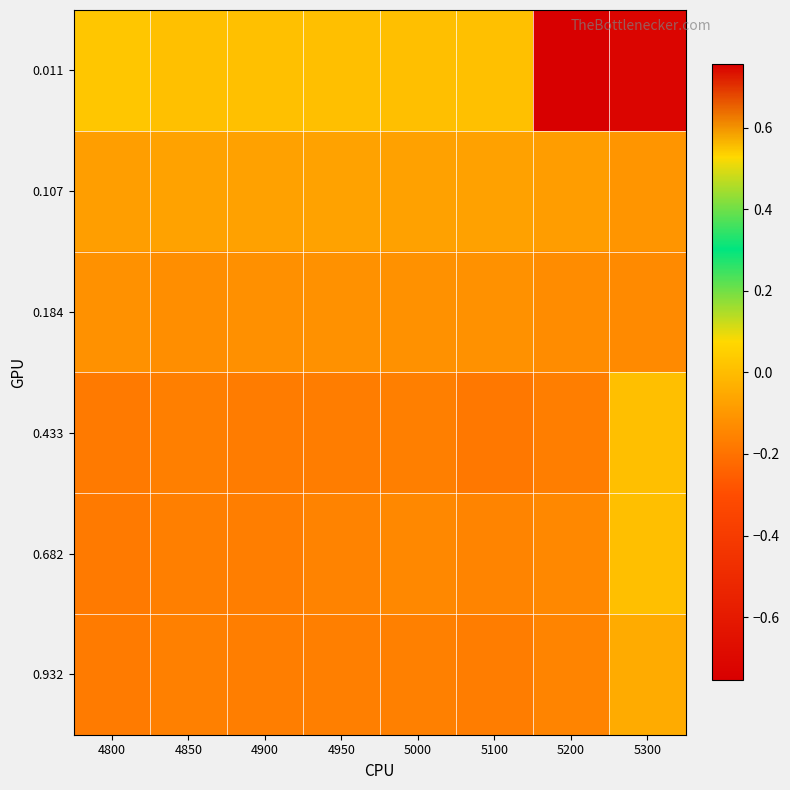

Reading left to right, transcribe all the data shown in this chart.

0.011: 4800=0.0	4850=0.0	4900=0.0	4950=0.0	5000=0.0	5100=0.0	5200=-0.8	5300=-0.7
0.107: 4800=-0.1	4850=-0.1	4900=-0.1	4950=-0.1	5000=-0.1	5100=-0.1	5200=-0.1	5300=-0.1
0.184: 4800=-0.1	4850=-0.1	4900=-0.1	4950=-0.1	5000=-0.1	5100=-0.1	5200=-0.1	5300=-0.1
0.433: 4800=-0.2	4850=-0.2	4900=-0.2	4950=-0.2	5000=-0.2	5100=-0.2	5200=-0.2	5300=0.0
0.682: 4800=-0.2	4850=-0.2	4900=-0.2	4950=-0.2	5000=-0.1	5100=-0.2	5200=-0.1	5300=0.0
0.932: 4800=-0.2	4850=-0.2	4900=-0.2	4950=-0.2	5000=-0.2	5100=-0.2	5200=-0.2	5300=-0.0